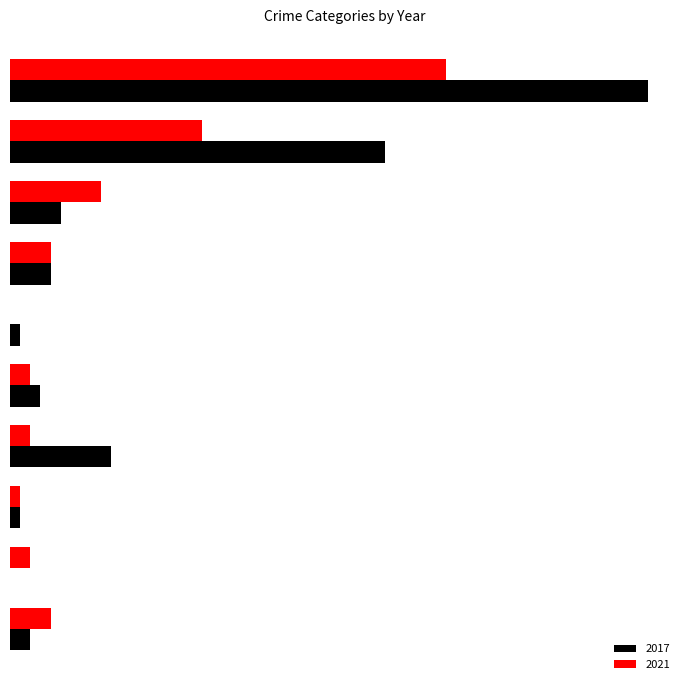

List the series in order of their peak value, lowest first.

2021, 2017